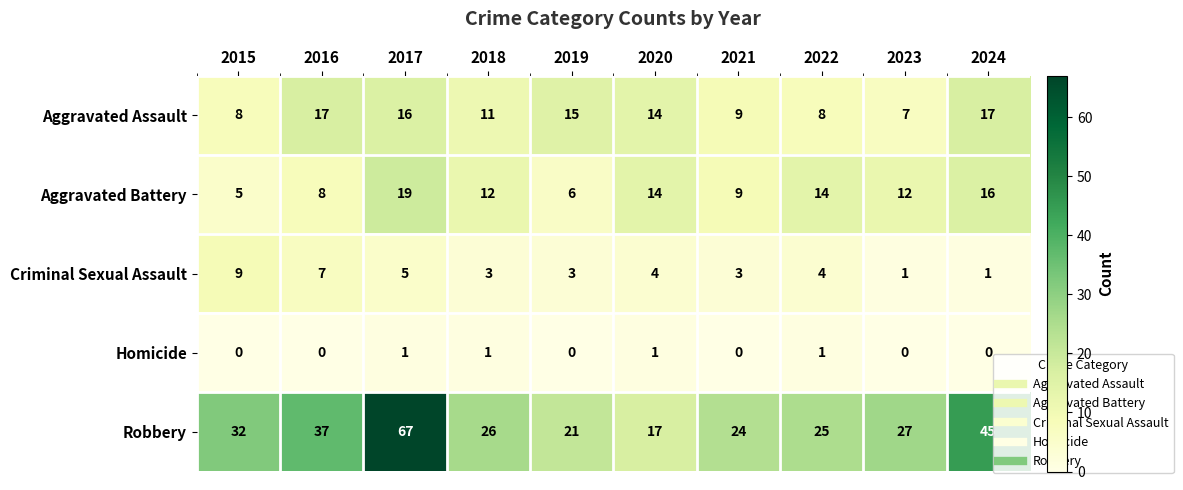

Which series has the largest range (max minus min)?

Robbery